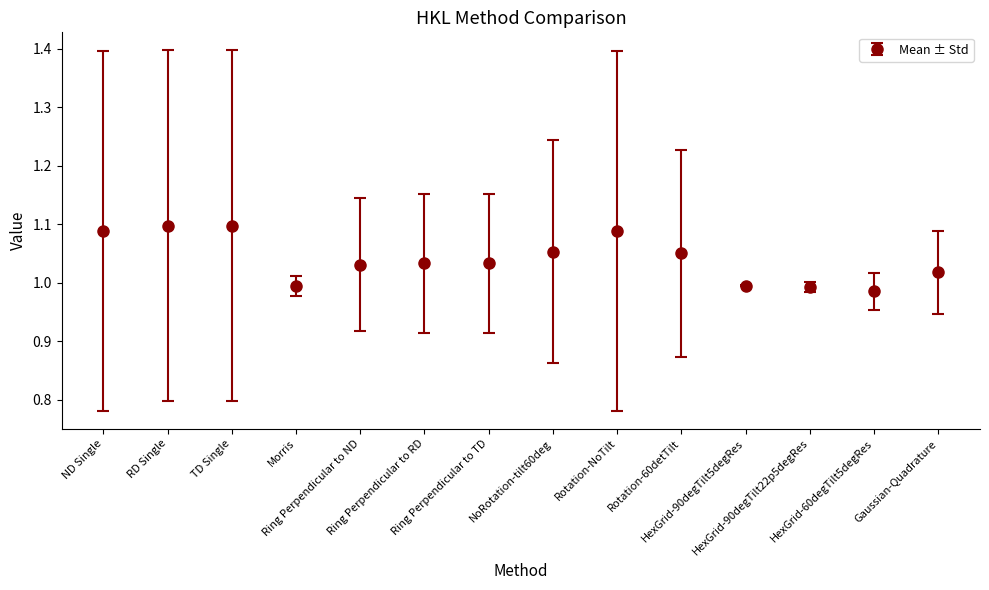

Does the chart have visible grid lines?

No